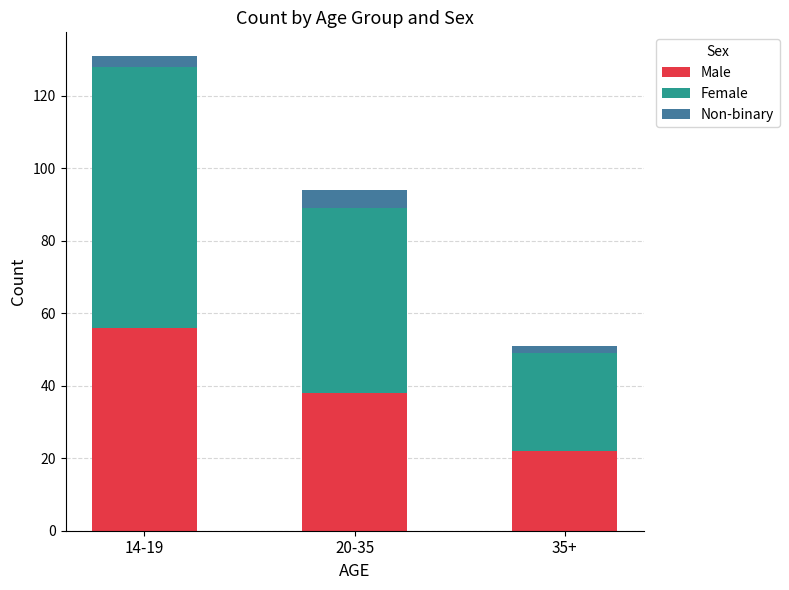

What are all the series names shown in the legend?

Male, Female, Non-binary